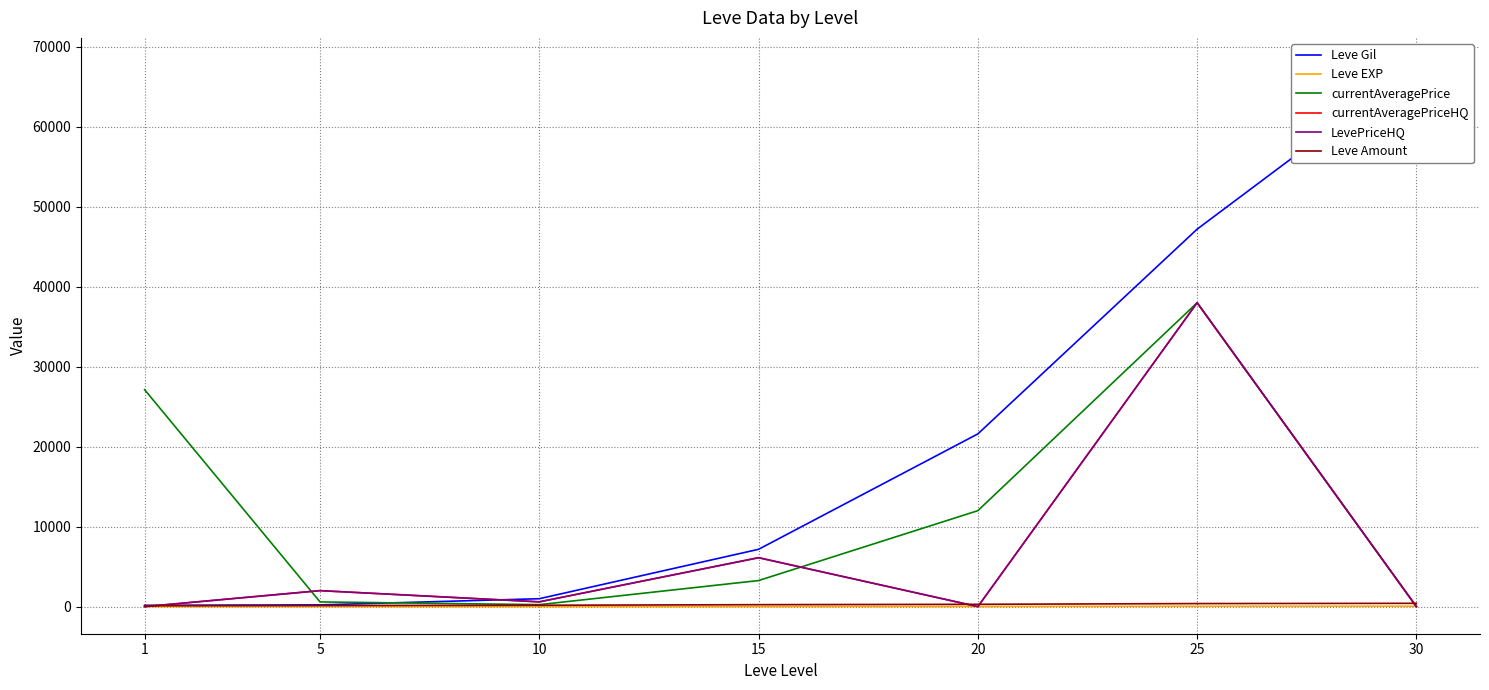

Reading left to right, transcribe all the data shown in this chart.

Leve Gil: 160.0	220.0	990.0	7170.0	21600.0	47200.0	67730.0
Leve EXP: 1.0	5.0	9.0	7.0	21.0	47.0	52.0
currentAveragePrice: 27128.0	590.8	249.2	3261.5	11999.5	38000.0	0.0
currentAveragePriceHQ: 0.0	2000.0	600.0	6118.8	0.0	38000.0	0.0
LevePriceHQ: 0.0	2000.0	600.0	6118.8	0.0	38000.0	0.0
Leve Amount: 113.0	140.0	172.0	247.0	292.0	384.0	416.0